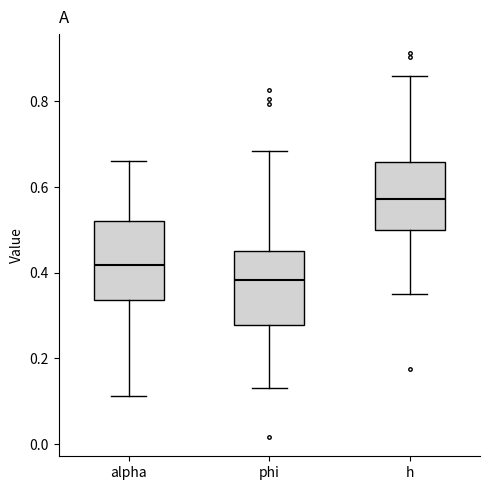

Where is the upper edge of the box for alpha on the y-axis? The values are not printed on the chart, so give them approximately, as read against the axis.

0.52